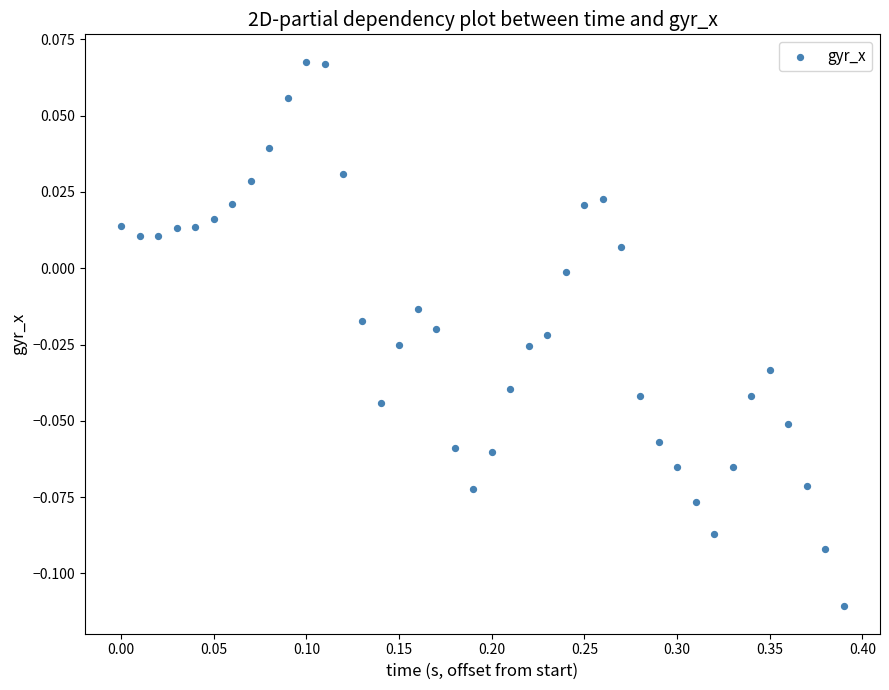

What is the range of X values (max minus min)?

0.4